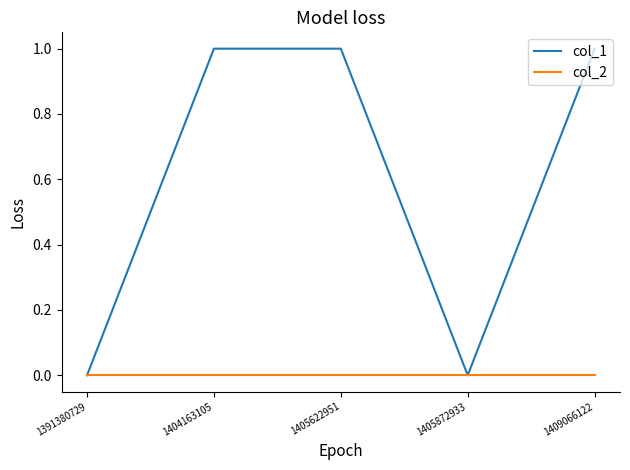

The col_1 series shows 1 at 1404163105. True or false?

True